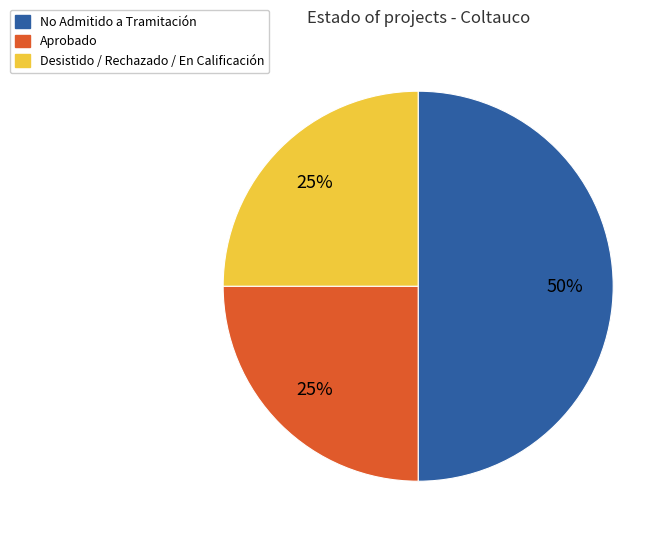

To the nearest percent, what is the average slice percentage?

33%